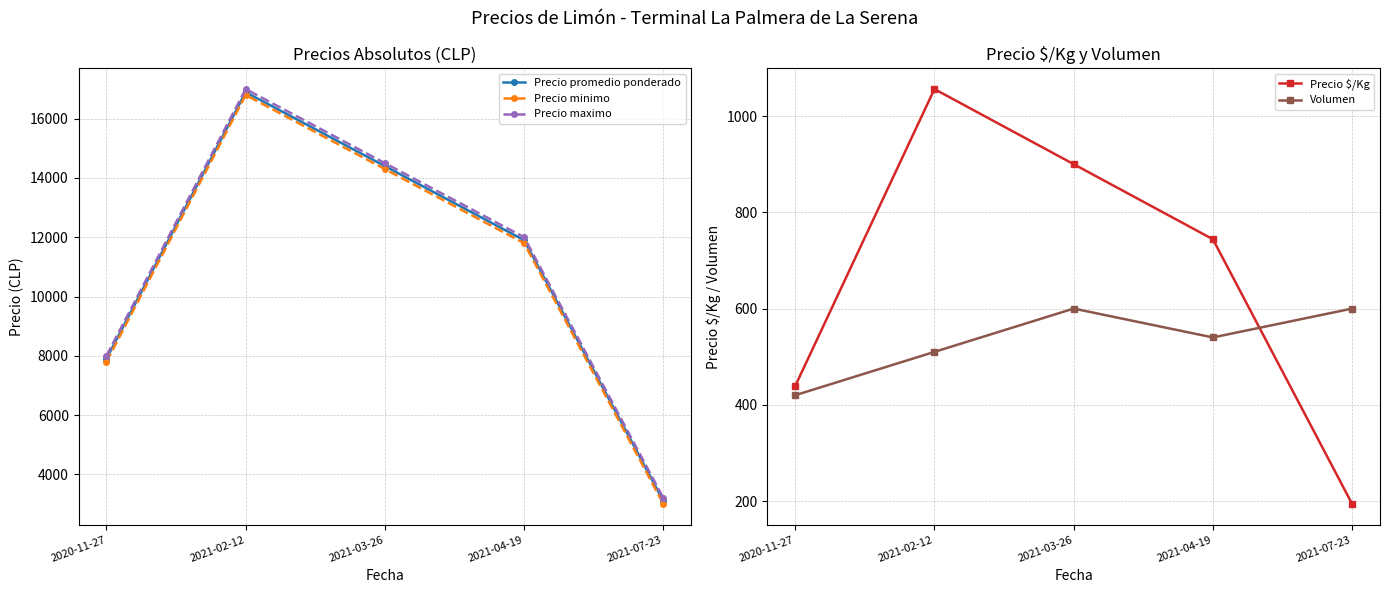

How many categories are shown in the chart?

5